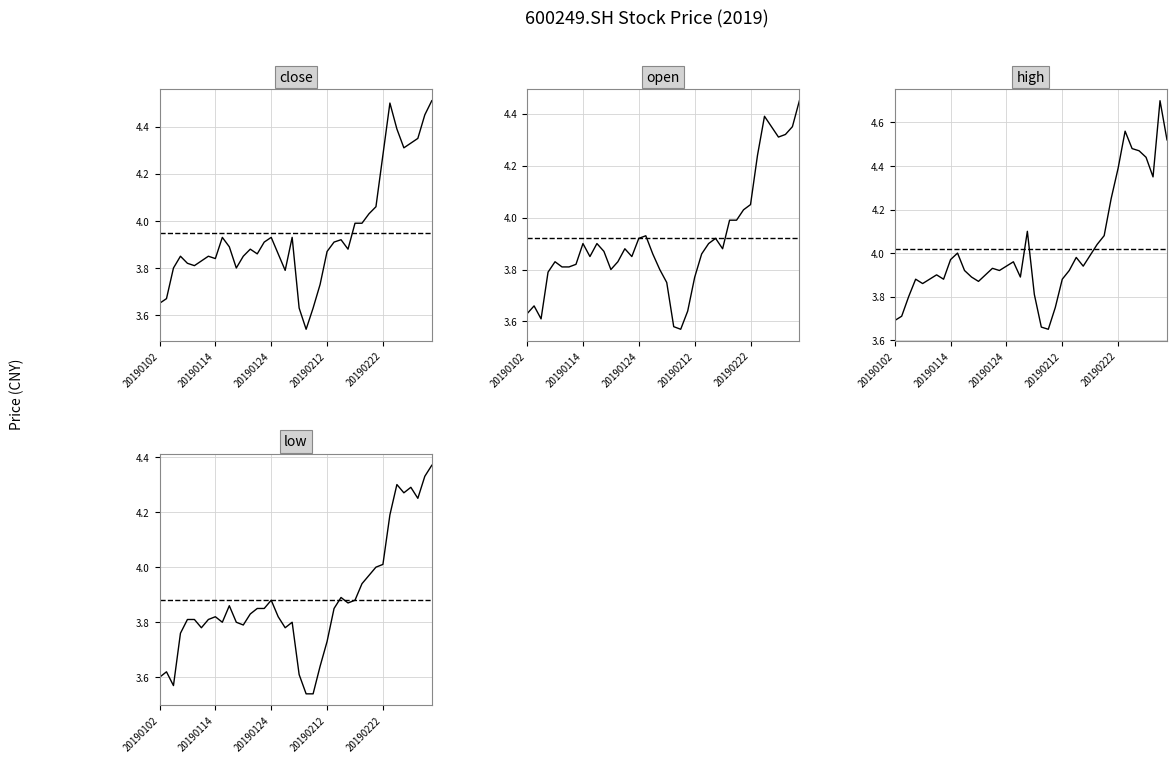

Rank the series by their maximum value, from highest to lowest.

high, close, open, low